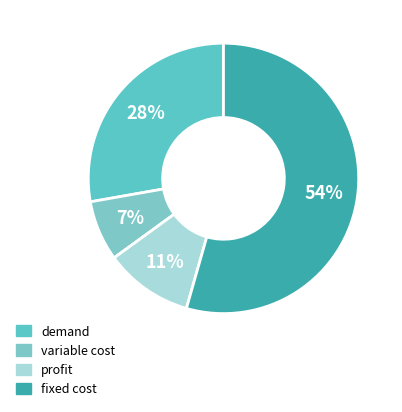

How many segments does this pie chart have?

4